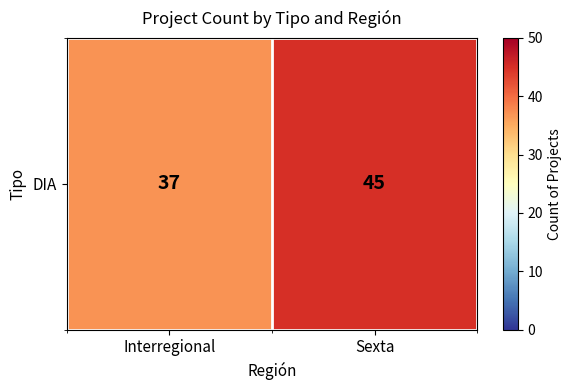

Between Sexta and Interregional, which is larger?

Sexta